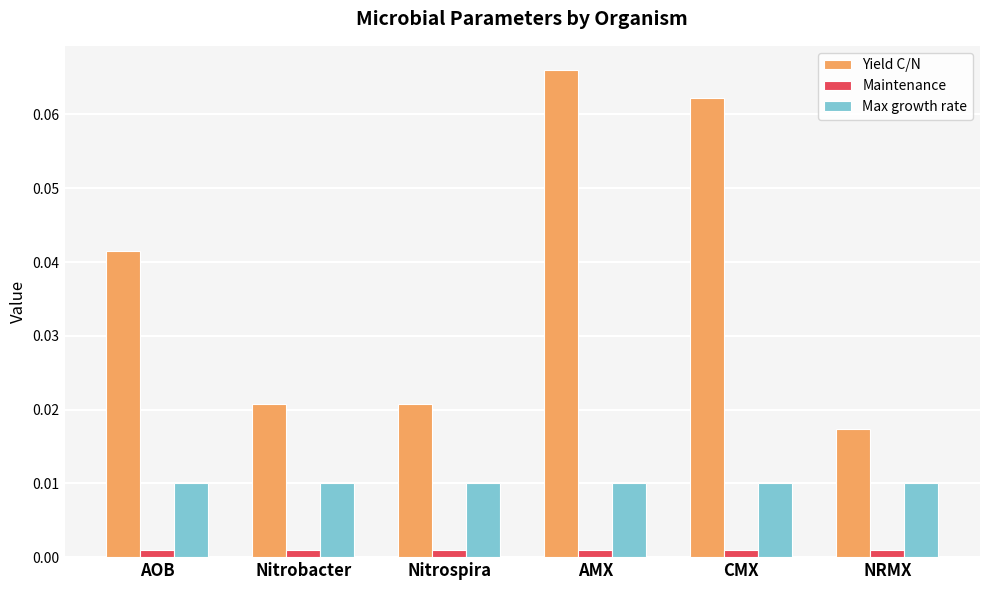

Does the chart contain any negative values?

No